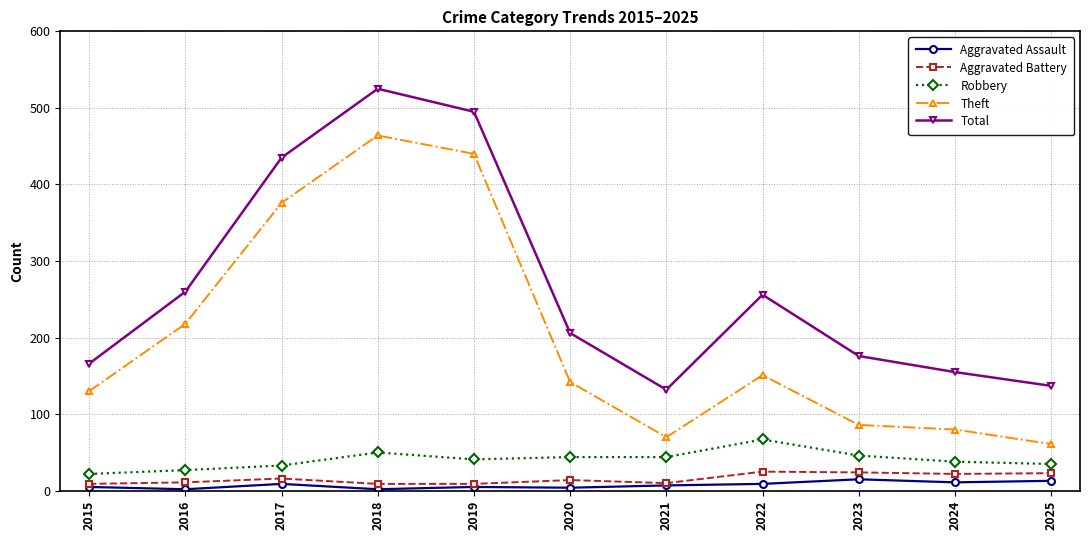

At which category does Theft reach its first local valley?

2021